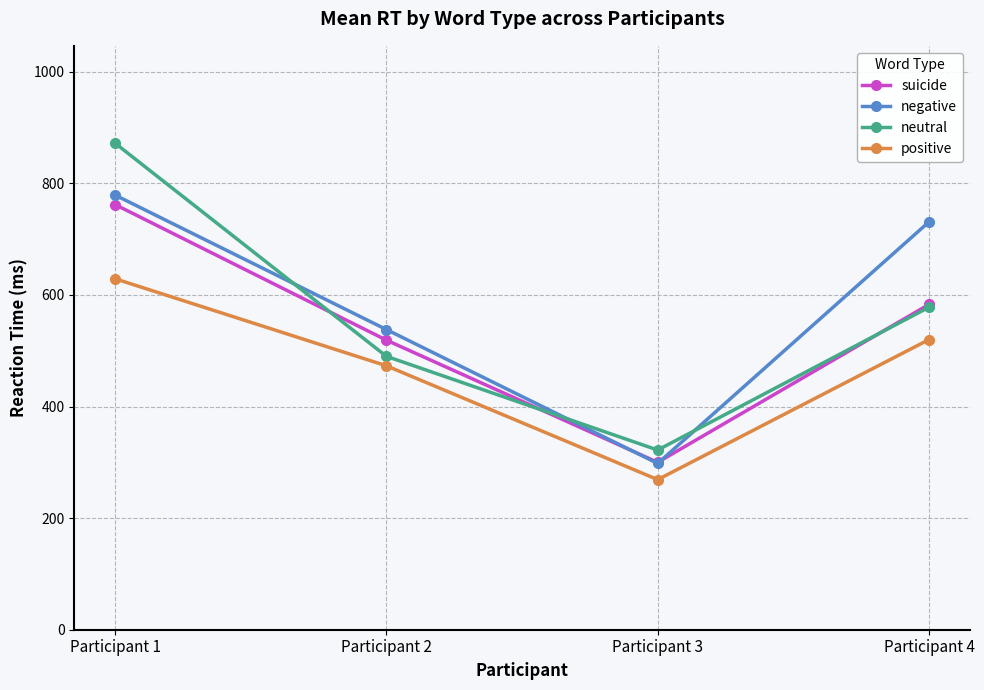

Reading left to right, transcribe all the data shown in this chart.

suicide: Participant 1=762	Participant 2=519	Participant 3=300	Participant 4=583
negative: Participant 1=779	Participant 2=538	Participant 3=298	Participant 4=731
neutral: Participant 1=872	Participant 2=490	Participant 3=322	Participant 4=578
positive: Participant 1=629	Participant 2=473	Participant 3=269	Participant 4=520